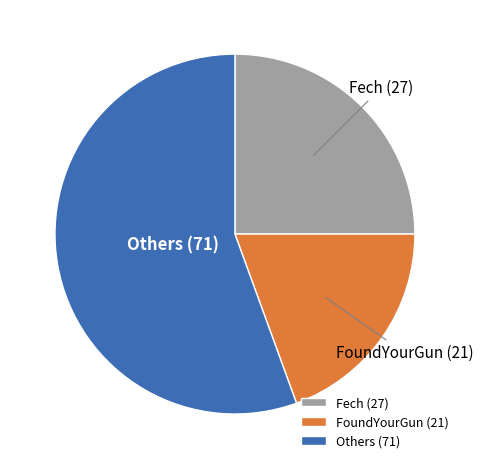

Which slice is the smallest?

FoundYourGun (21)